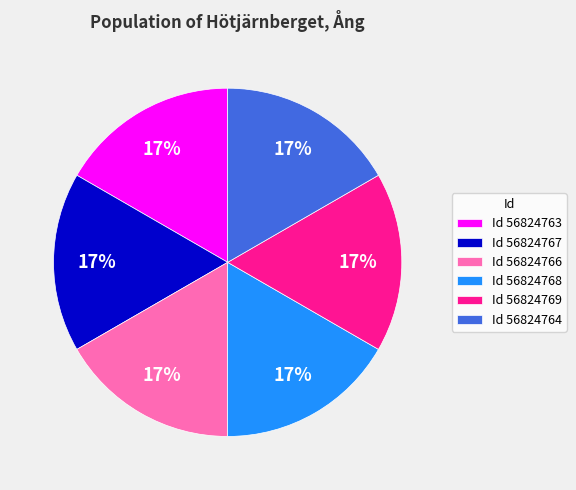

Approximately how many times larger is the value at Id 56824763 compared to Id 56824764?

1.0